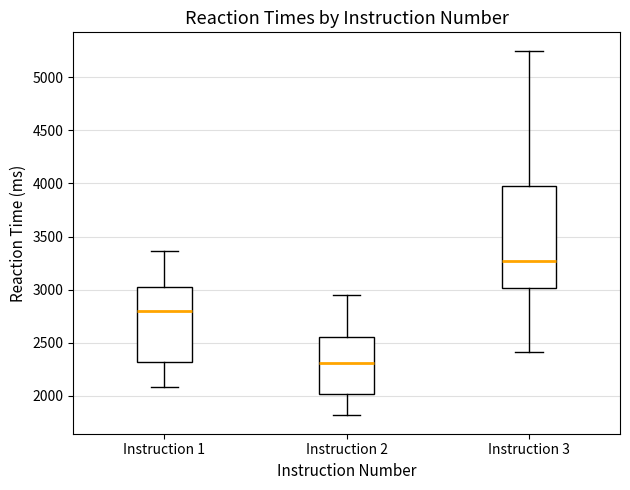

Where does the lower whisker of the box for Instruction 3 end on the y-axis? The values are not printed on the chart, so give them approximately, as read against the axis.

2400